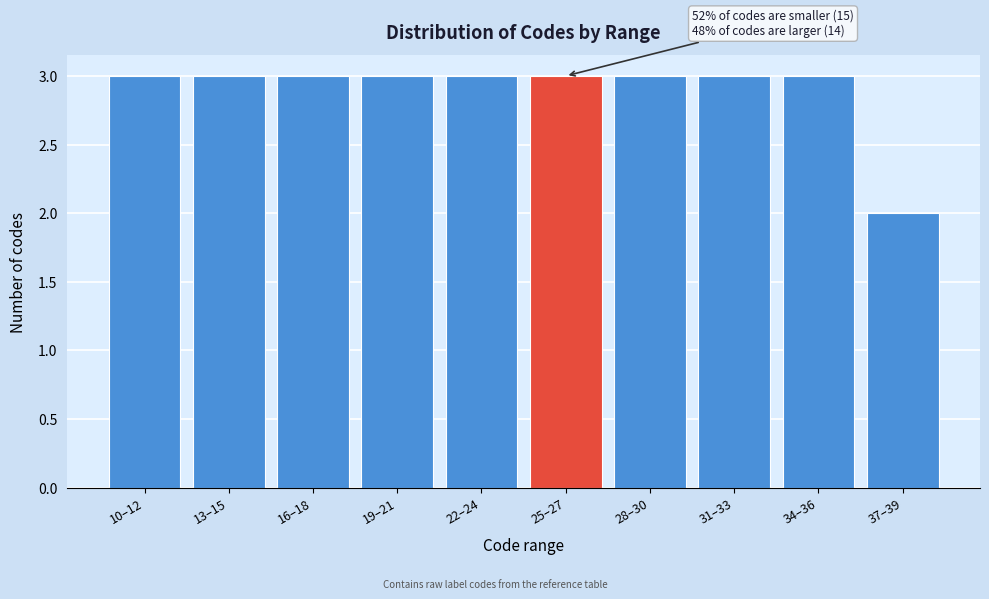

Reading left to right, transcribe all the data shown in this chart.

10–12=3	13–15=3	16–18=3	19–21=3	22–24=3	25–27=3	28–30=3	31–33=3	34–36=3	37–39=2